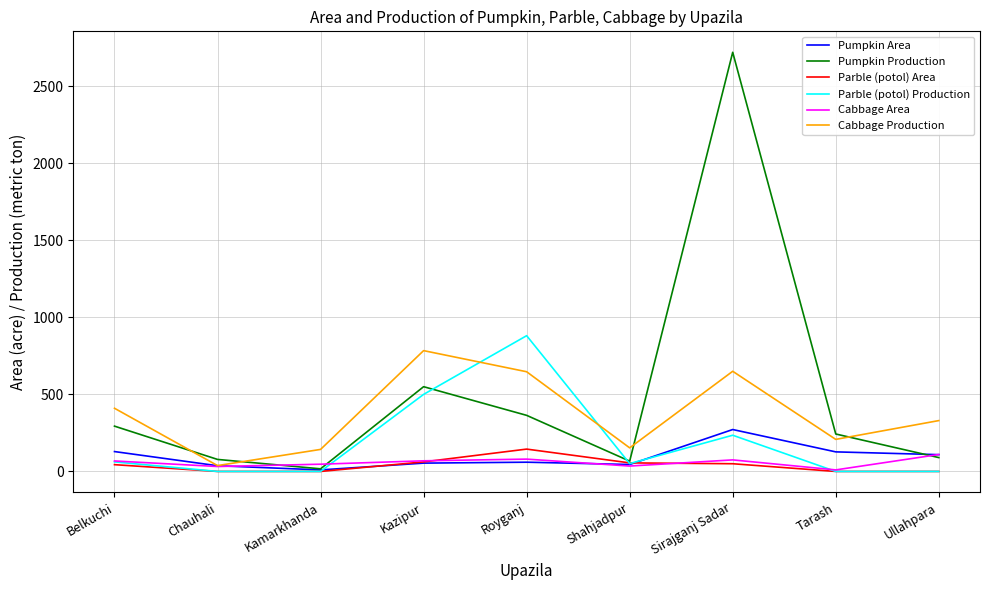

At which category is the sum across all series the highest?

Sirajganj Sadar